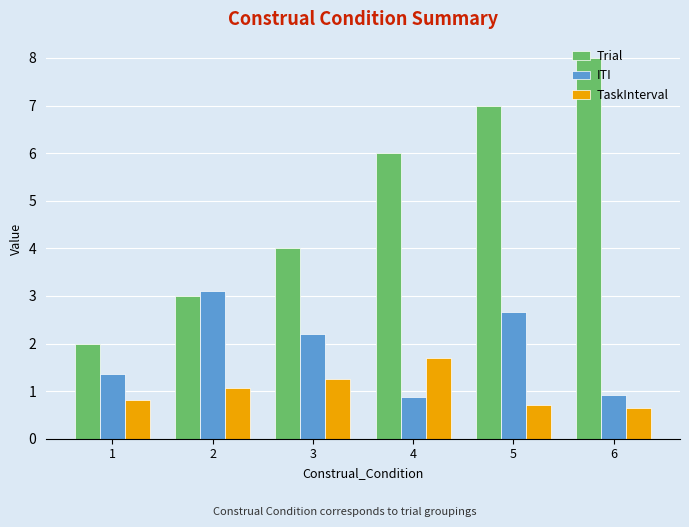

Reading left to right, list all the values displayed in this chart.

Trial: 1=2.0	2=3.0	3=4.0	4=6.0	5=7.0	6=8.0
ITI: 1=1.4	2=3.1	3=2.2	4=0.9	5=2.7	6=0.9
TaskInterval: 1=0.8	2=1.1	3=1.3	4=1.7	5=0.7	6=0.6